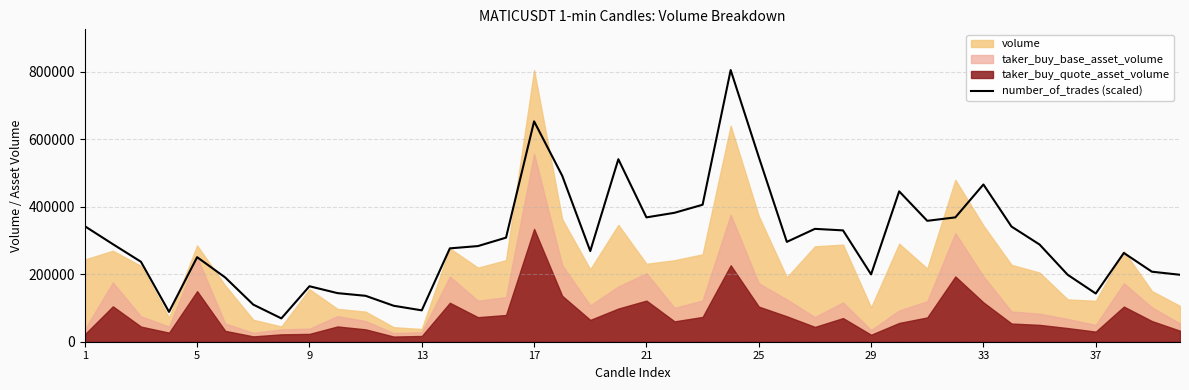

Reading left to right, what are all the values shown in this chart?

342542.9	289233.2	237057.8	88471.3	250668.8	190553.6	110022.0	69189.1	164465.9	144049.5	136109.7	106619.3	93008.3	276756.5	283562.0	308515.4	653326.8	492263.6	268816.7	541036.2	368630.6	382241.5	406060.7	805316.0	547841.7	296038.7	334603.1	330066.1	199627.6	445759.4	358422.3	368630.6	466175.9	341408.6	288099.0	198493.4	142915.2	263145.5	207567.4	198493.4